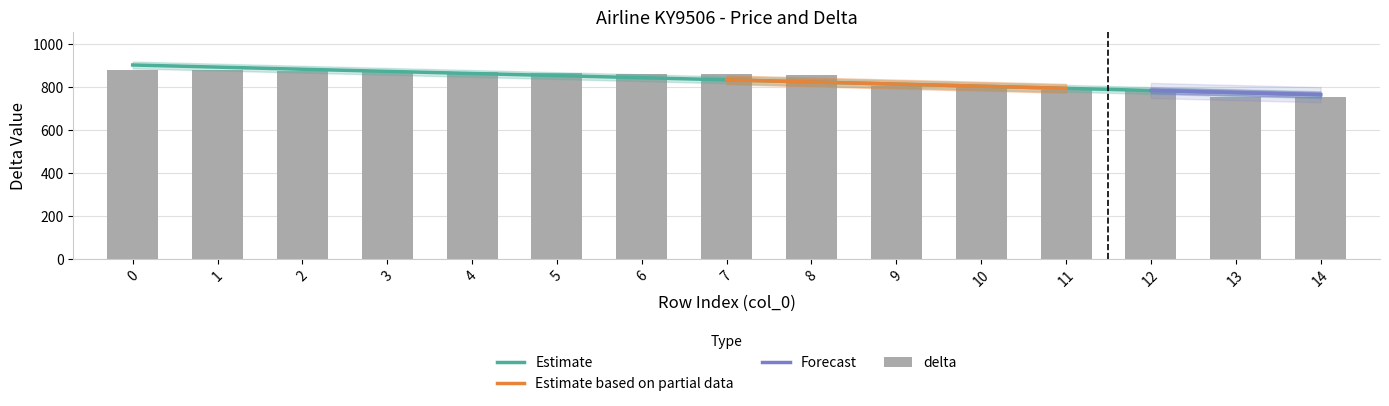

Are the bars grouped side by side (vs. stacked)?

No